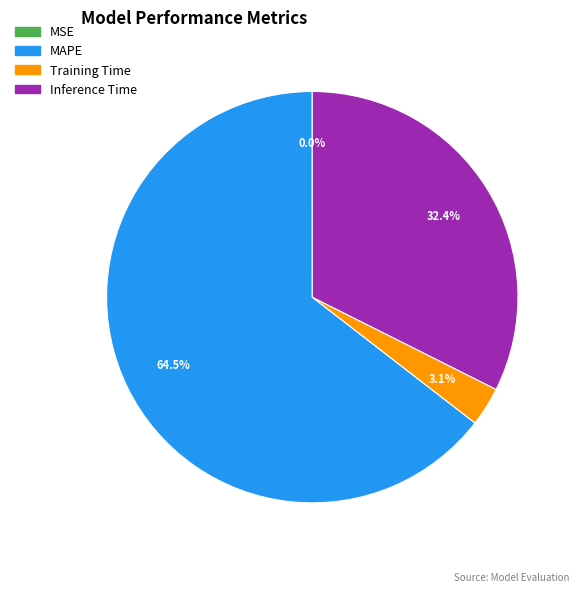

What percentage is NOT represented by Training Time?

96.9%